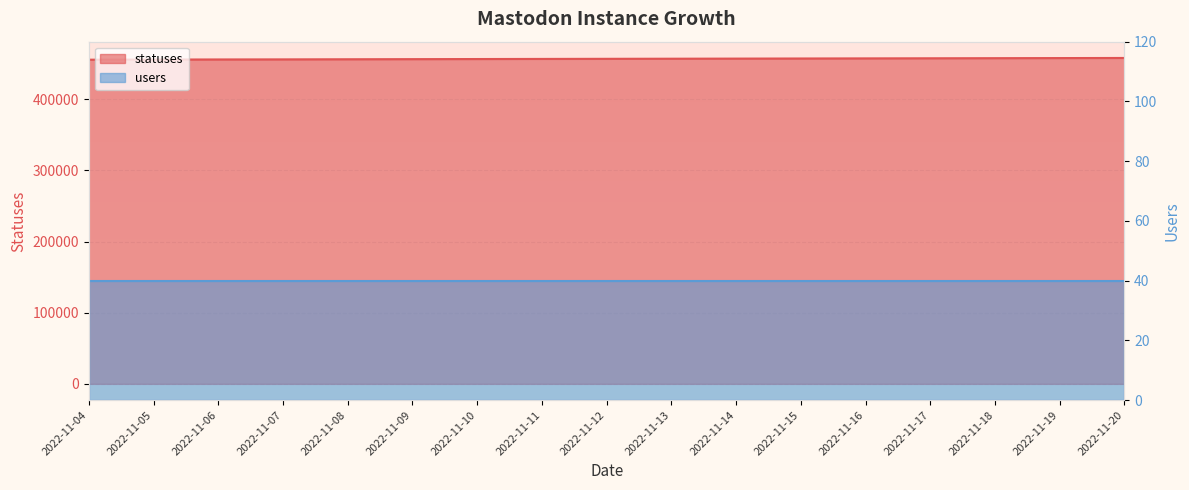

What is the value of the 6th point from the left?

456193